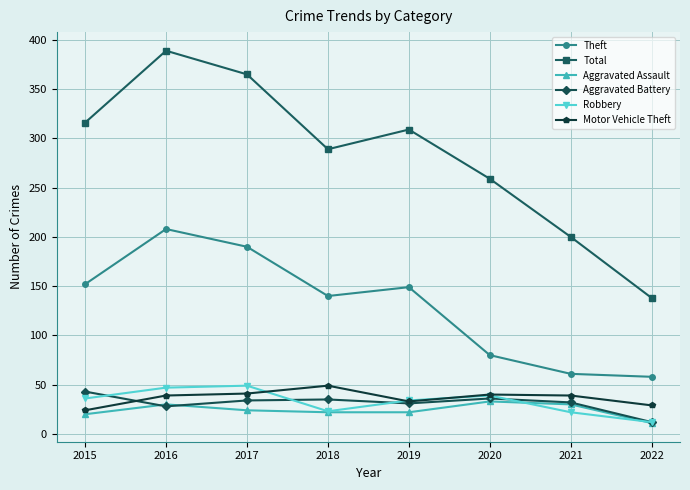

At which category does the chart reach its peak across all series?

2016